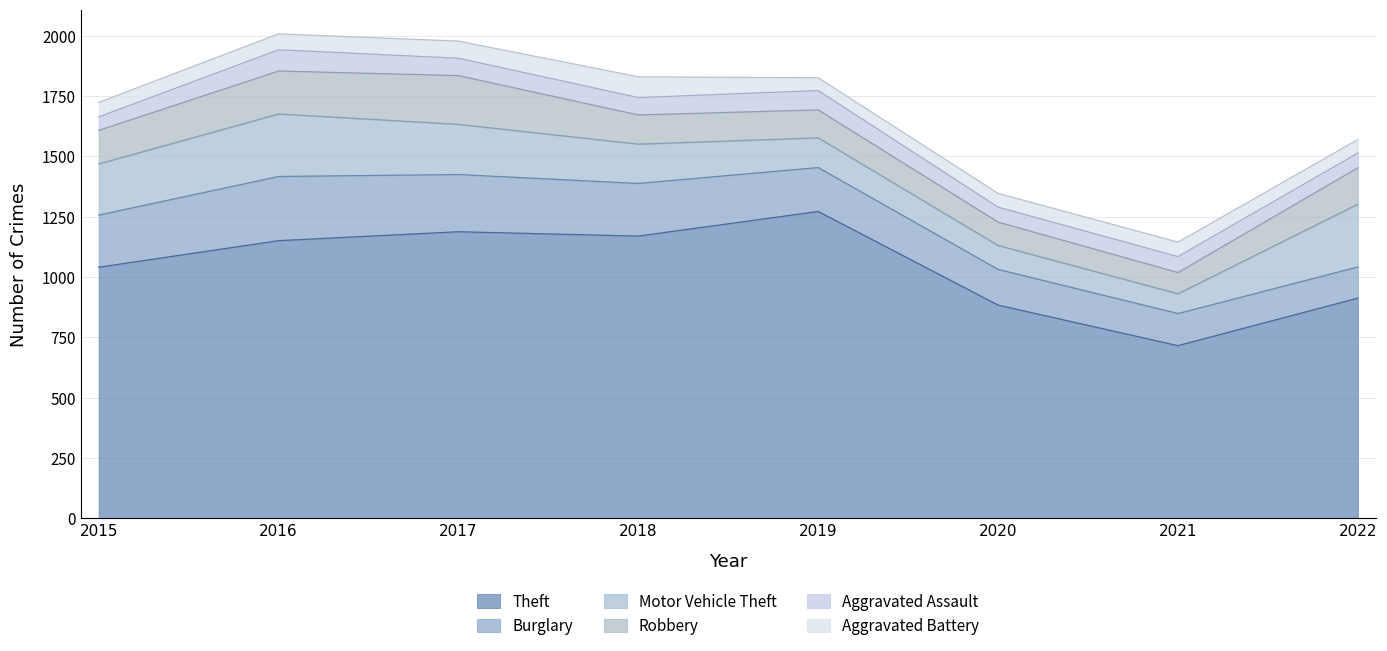

What are all the series names shown in the legend?

Theft, Burglary, Motor Vehicle Theft, Robbery, Aggravated Assault, Aggravated Battery